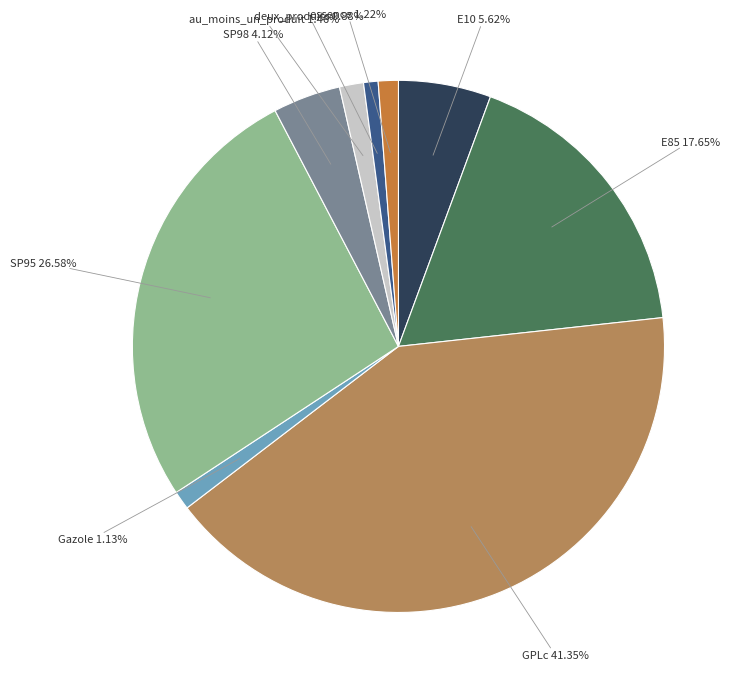

Approximately how many times larger is the value at essence compared to au_moins_un_produit?

0.8